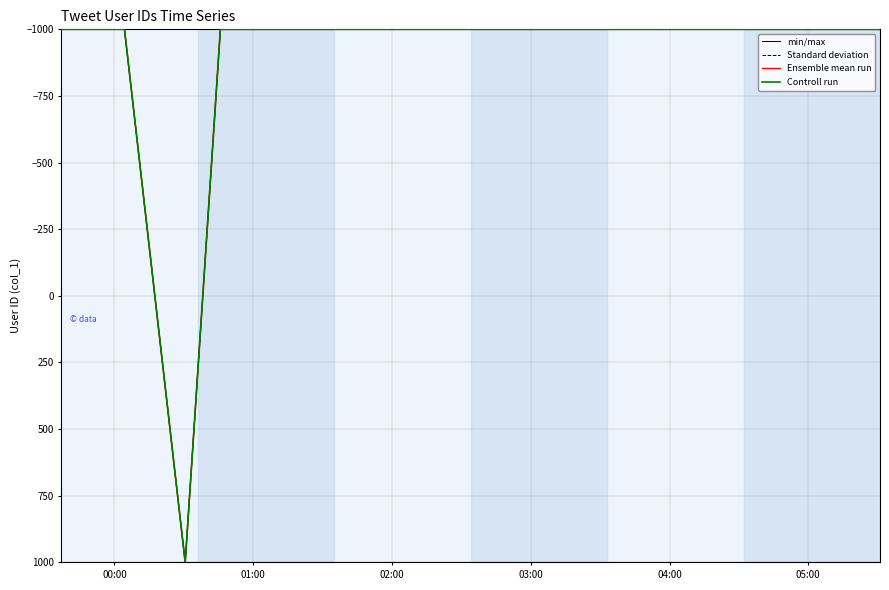

Does the chart have visible grid lines?

Yes